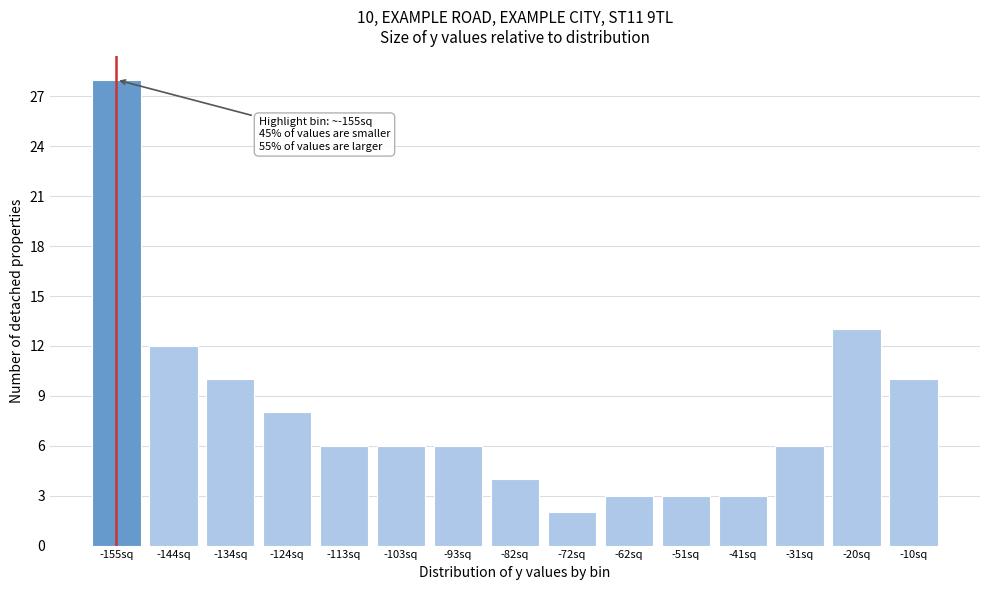

Reading left to right, extract all data points from this chart.

-155sq=28	-144sq=12	-134sq=10	-124sq=8	-113sq=6	-103sq=6	-93sq=6	-82sq=4	-72sq=2	-62sq=3	-51sq=3	-41sq=3	-31sq=6	-20sq=13	-10sq=10